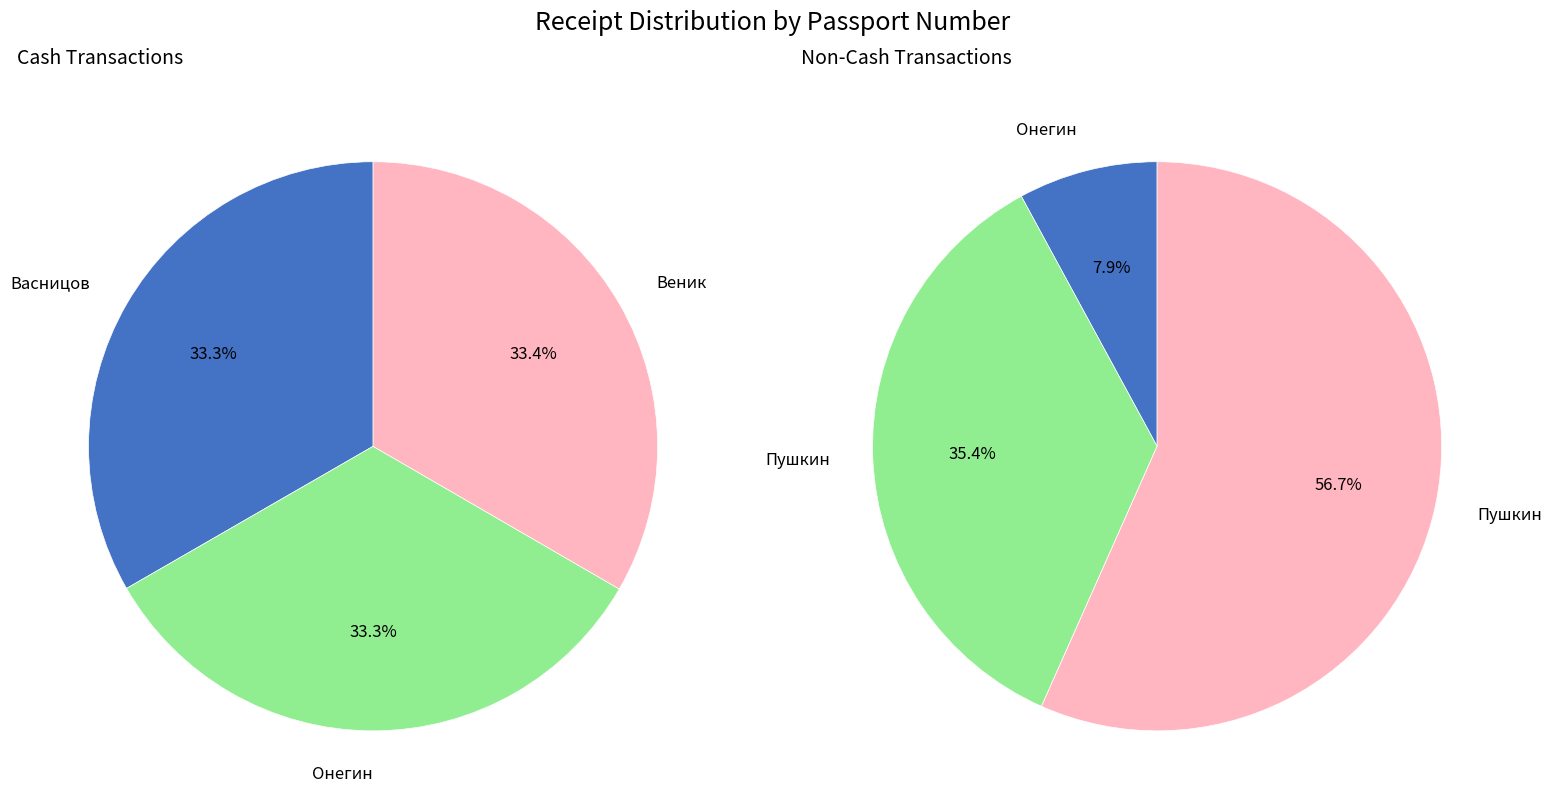

Does 107 represent more than half of the total?

No